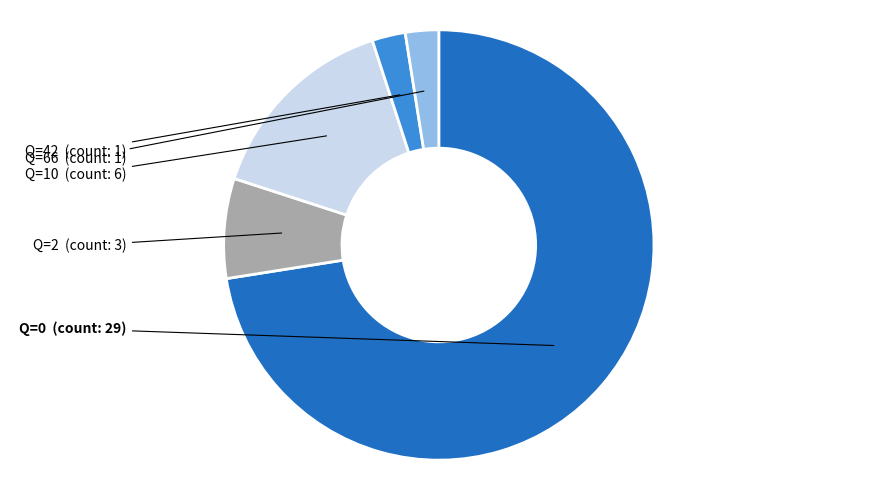

Is there any slice that represents more than half of the pie?

Yes